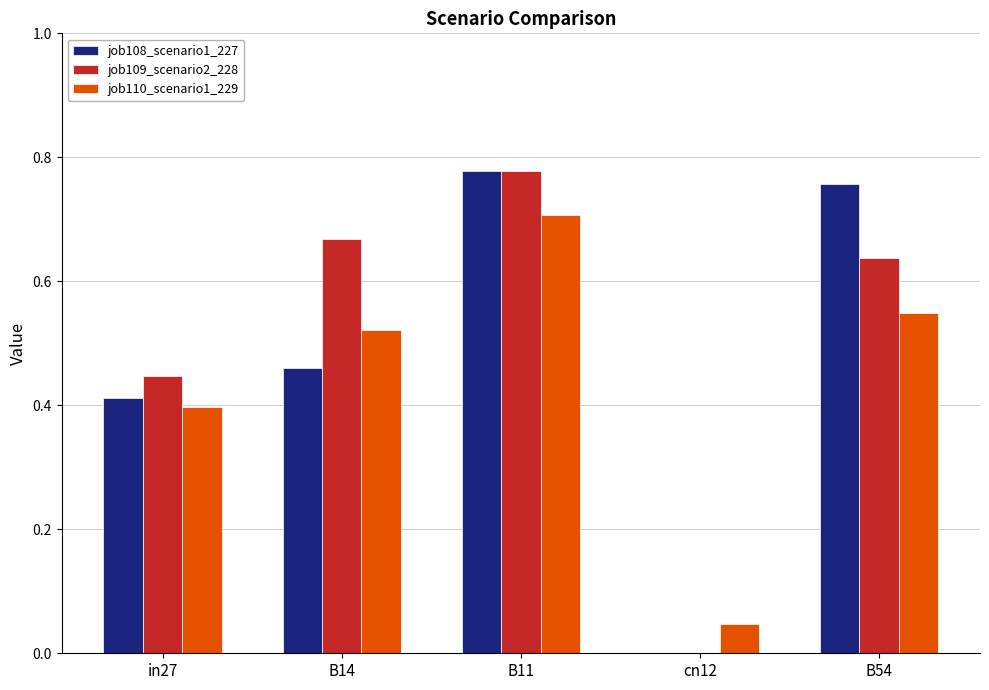

What is the total value across all series at B54?

1.9